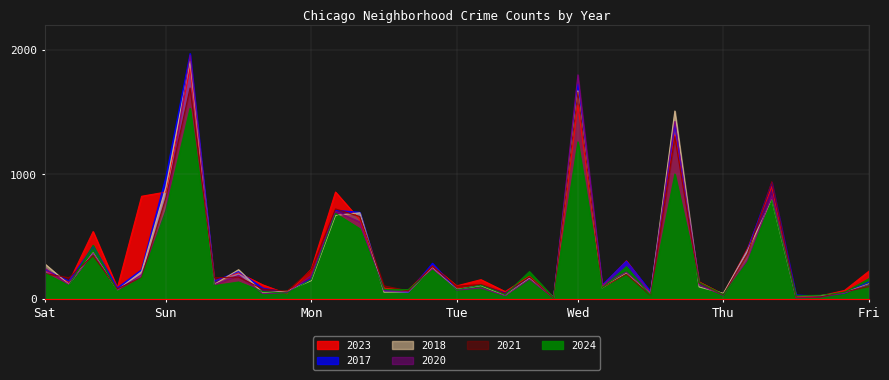

What is the difference between the maximum and minimum values in the 2018 series?

1903